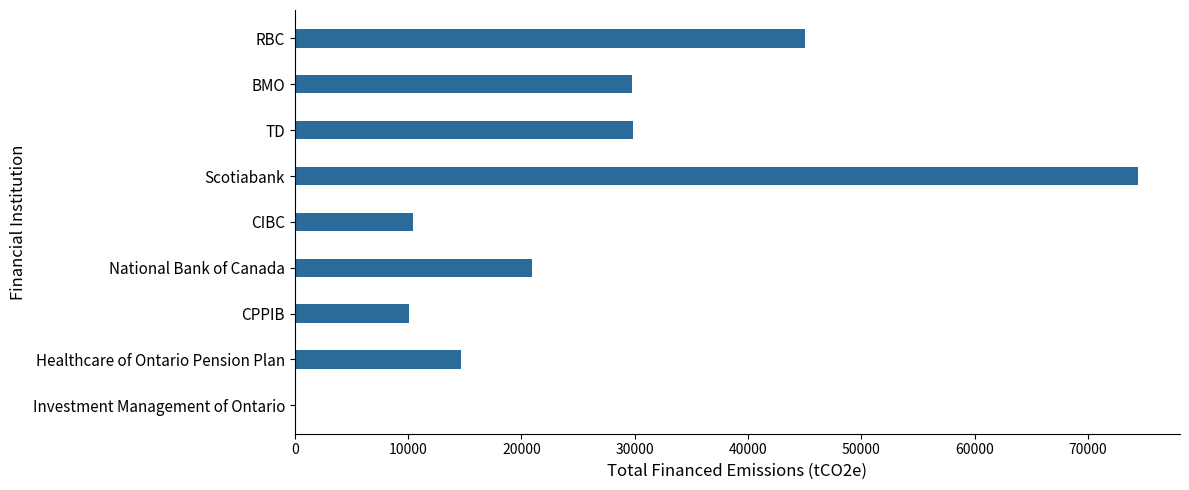

What is the sum of all values?

235289.2